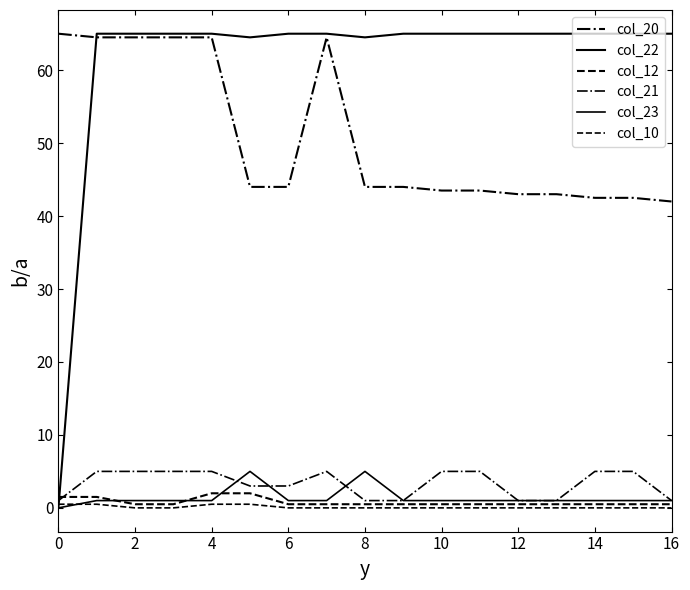

What is the maximum value for col_23?

5.0